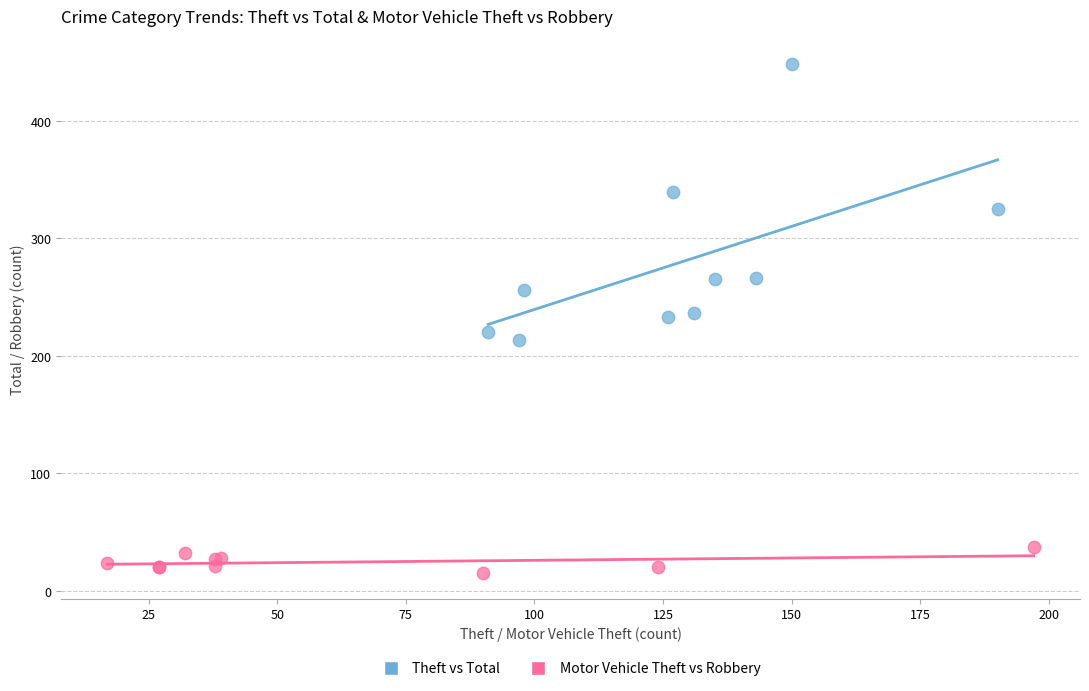

What are all the series names shown in the legend?

Theft vs Total, Motor Vehicle Theft vs Robbery